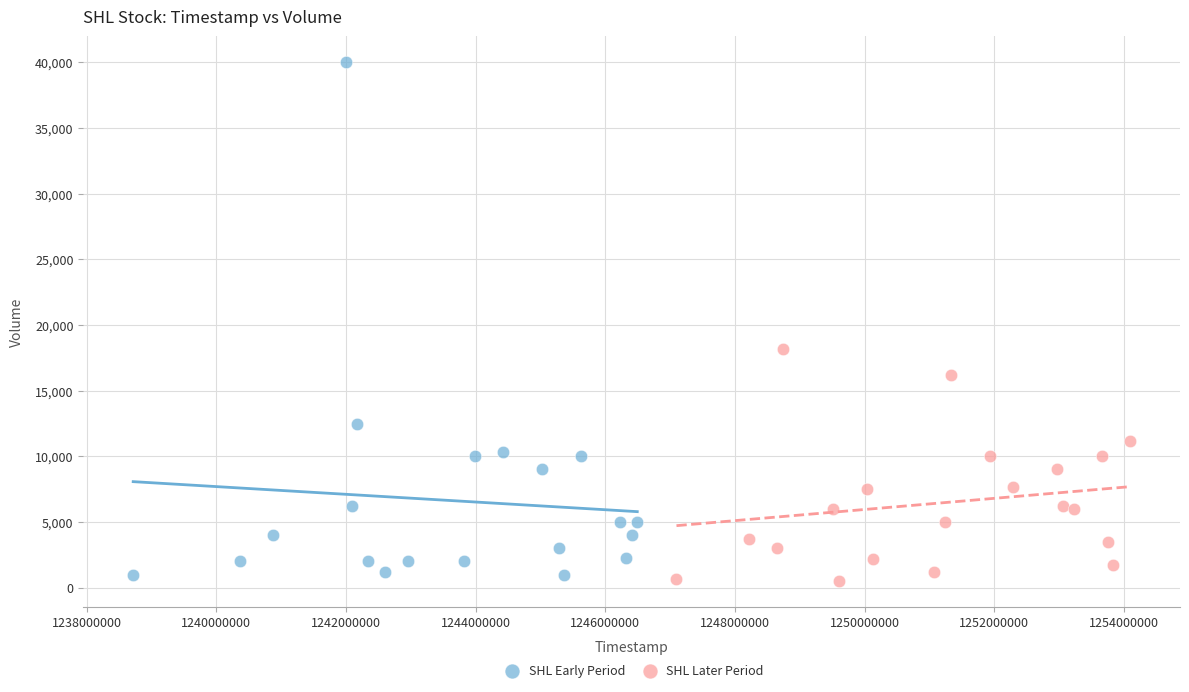

Which series contains the highest Y value?

SHL Early Period